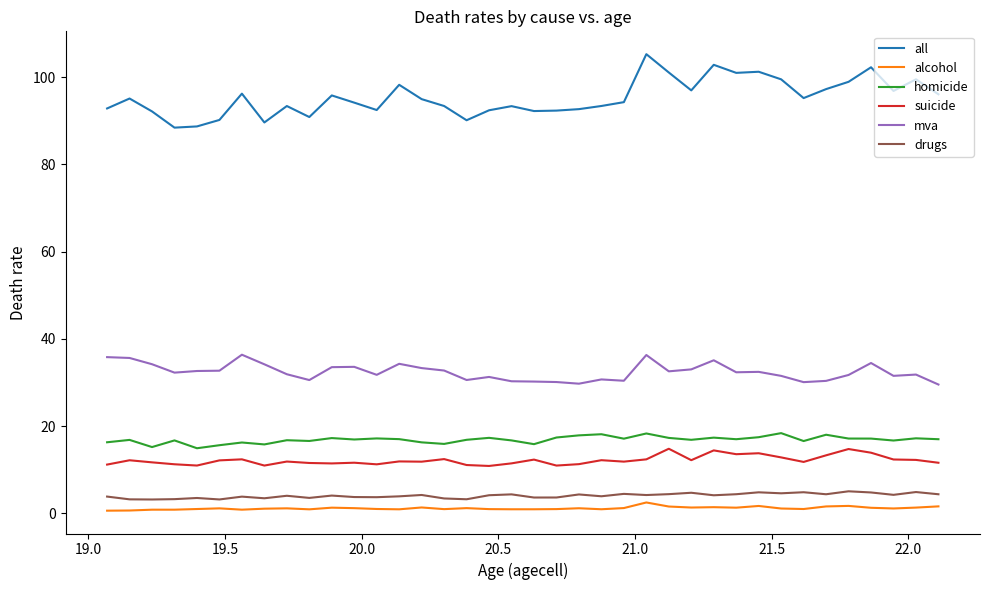

True or false: all and suicide cross at least once.

False